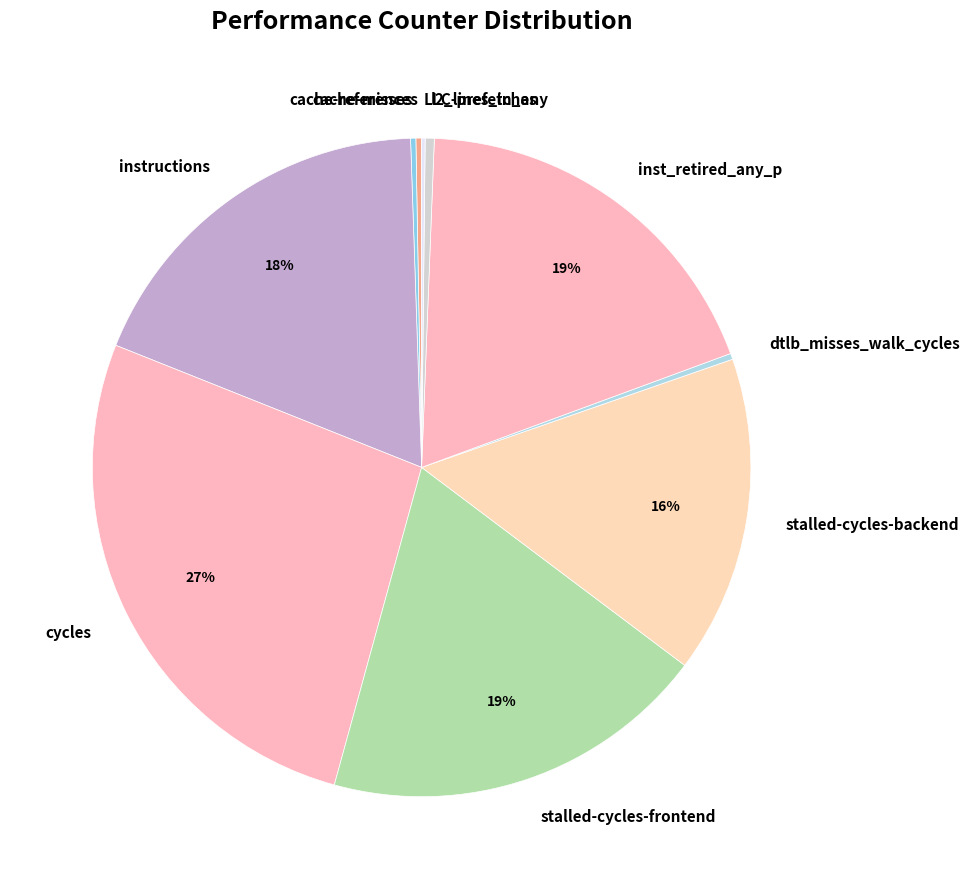

To the nearest percent, what portion does cycles represent?

27%